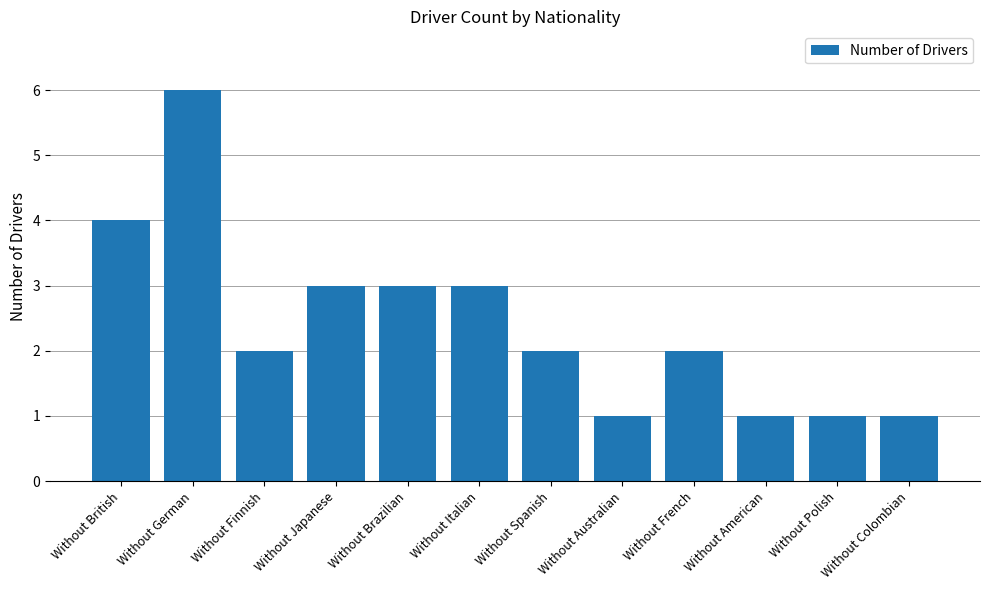

Approximately how many times larger is the value at Without Australian compared to Without Polish?

1.0